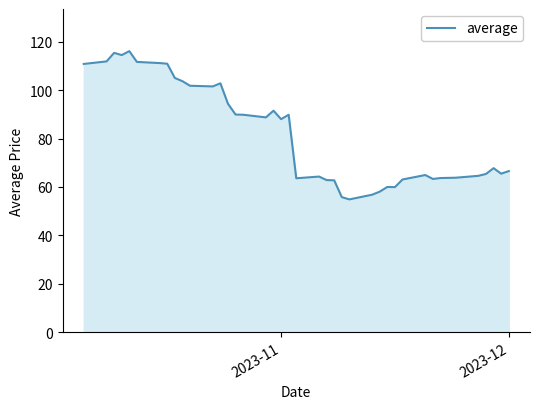

What is the difference between the maximum and minimum values?

61.3